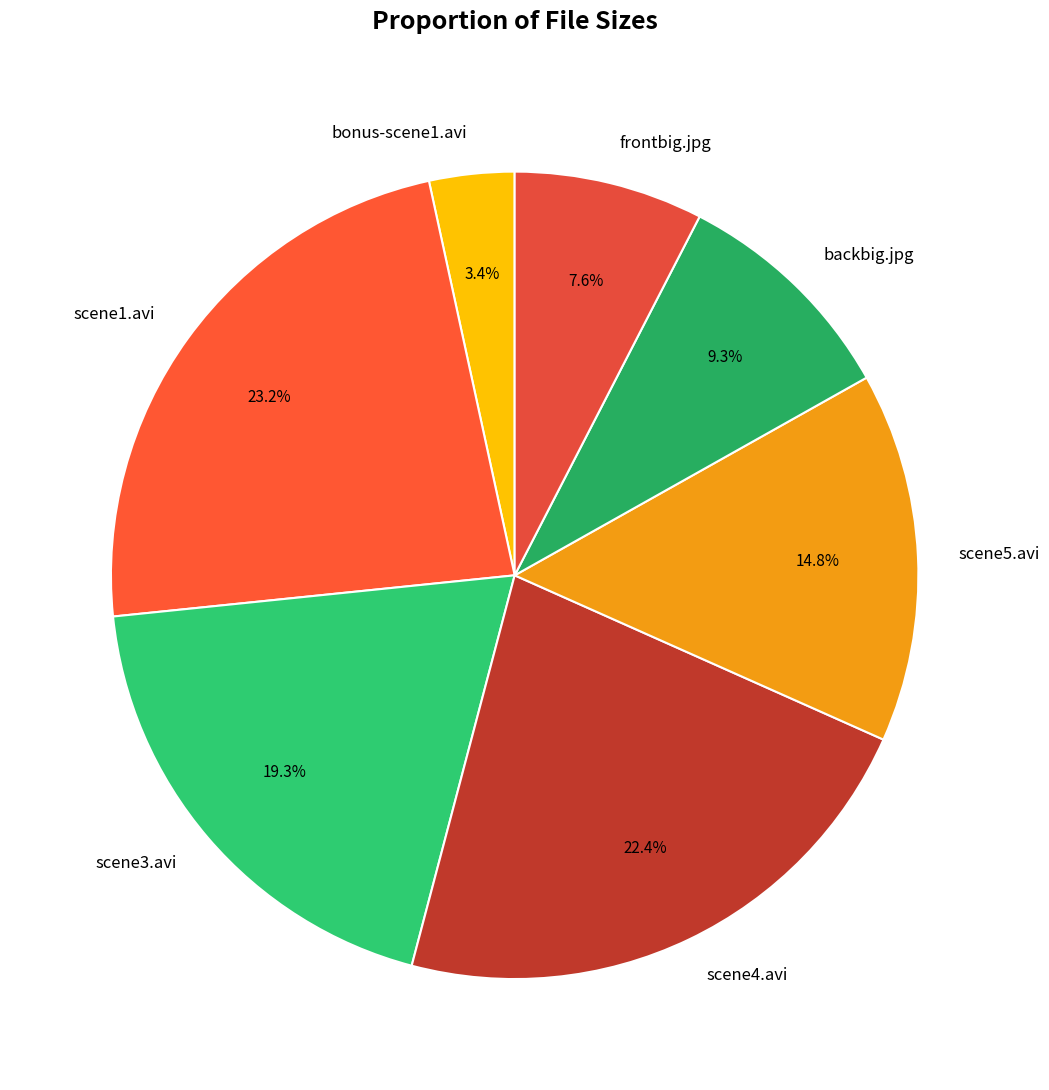

Count the number of slices in the pie.

7